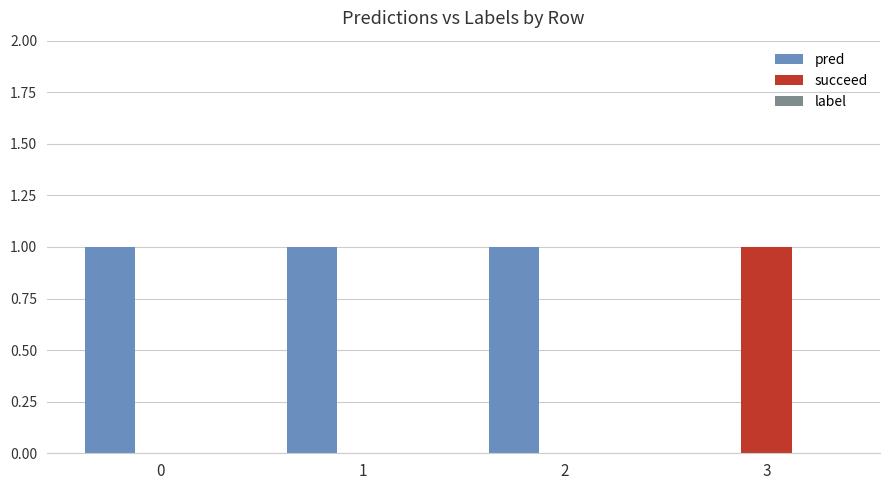

Does the chart contain stacked bars?

No